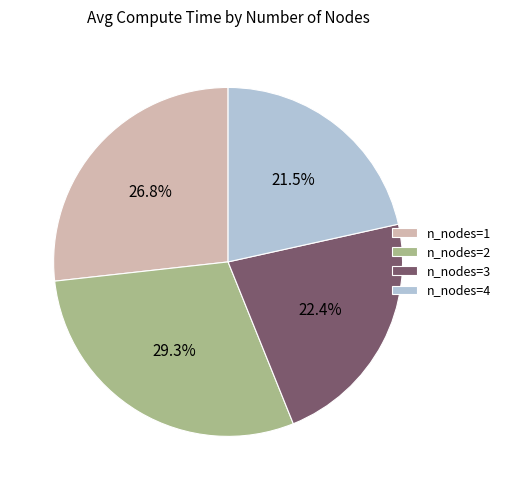

Is there a majority slice in this chart?

No